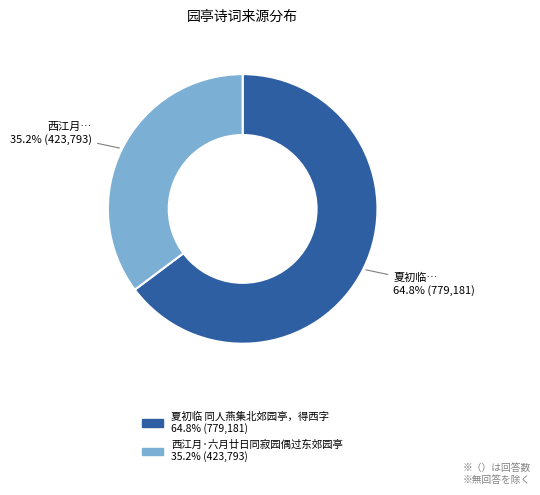

Which category accounts for the majority?

夏初临 同人燕集北郊园亭，得西字